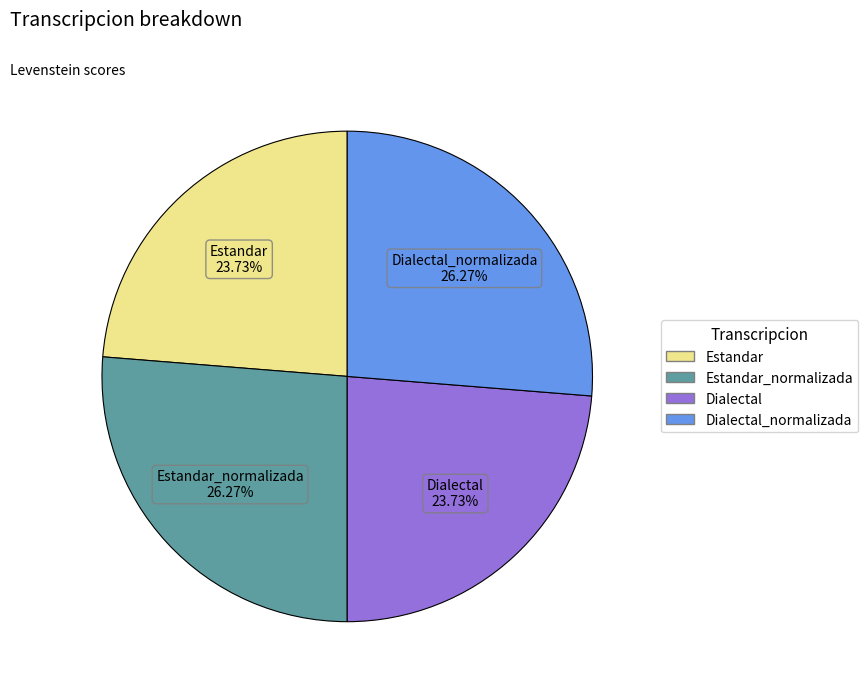

Between Dialectal 23.73% and Estandar_normalizada 26.27%, which is larger?

Estandar_normalizada 26.27%